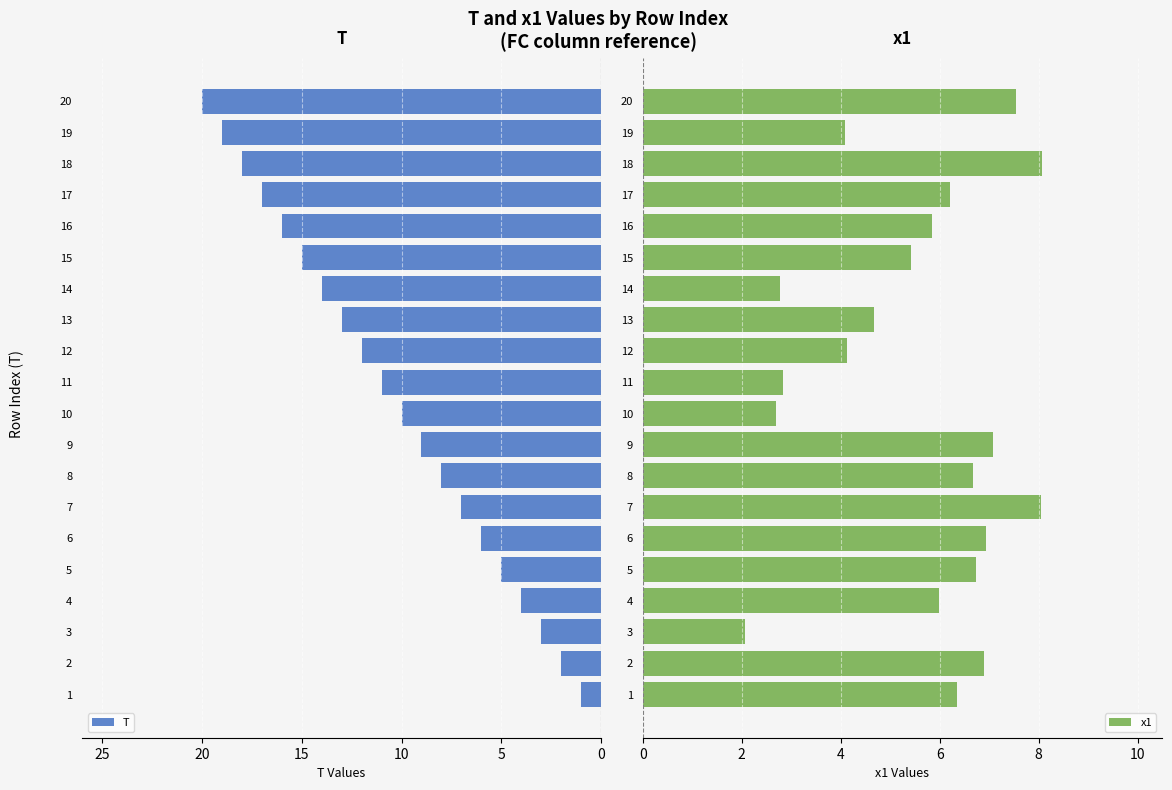

True or false: T has a value of 4.5 at 9.

False